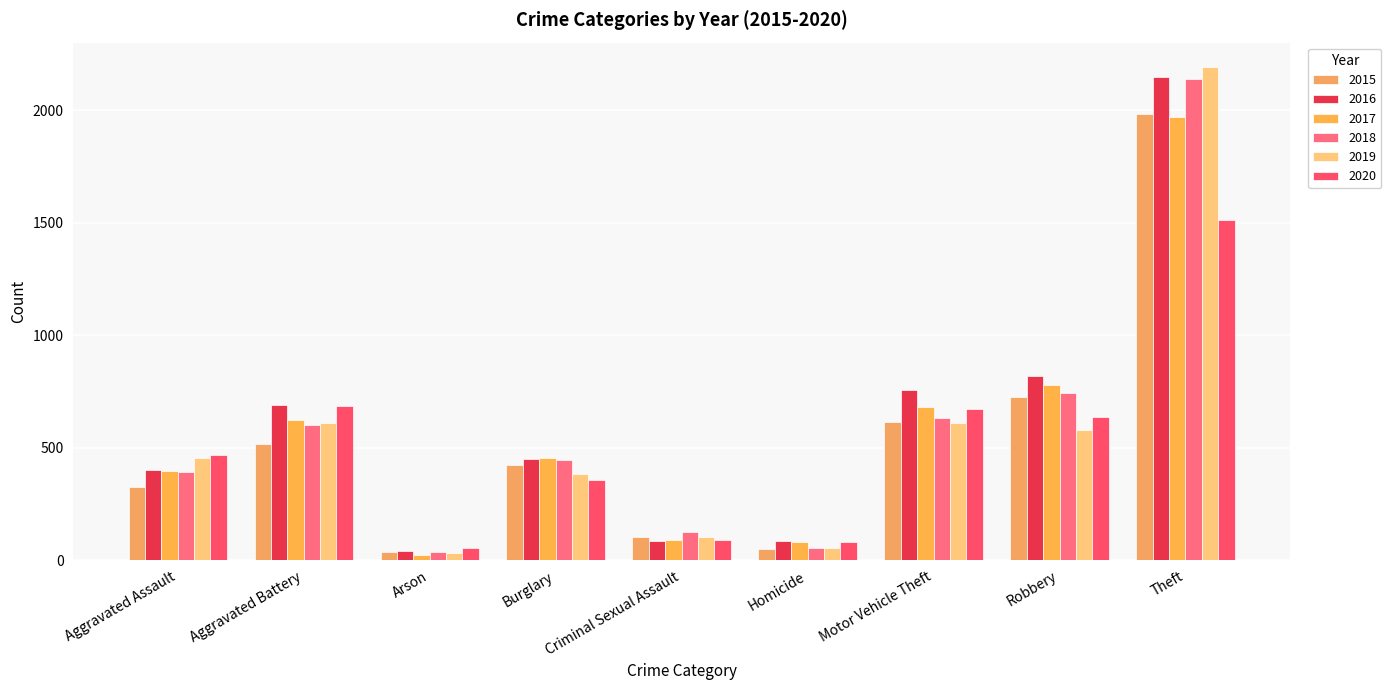

How many groups of bars are there?

9